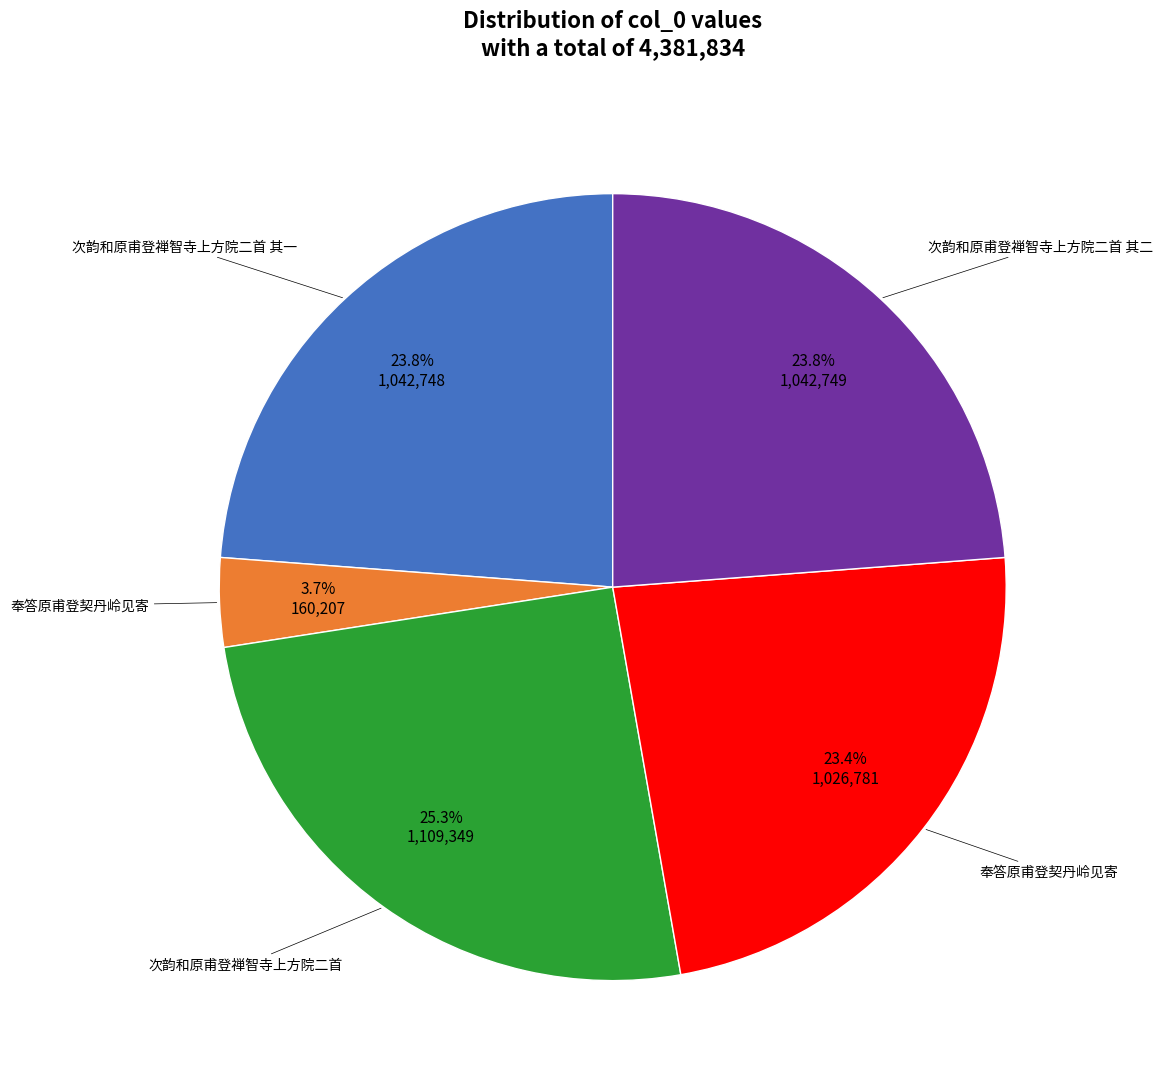

Does any single category account for the majority?

No